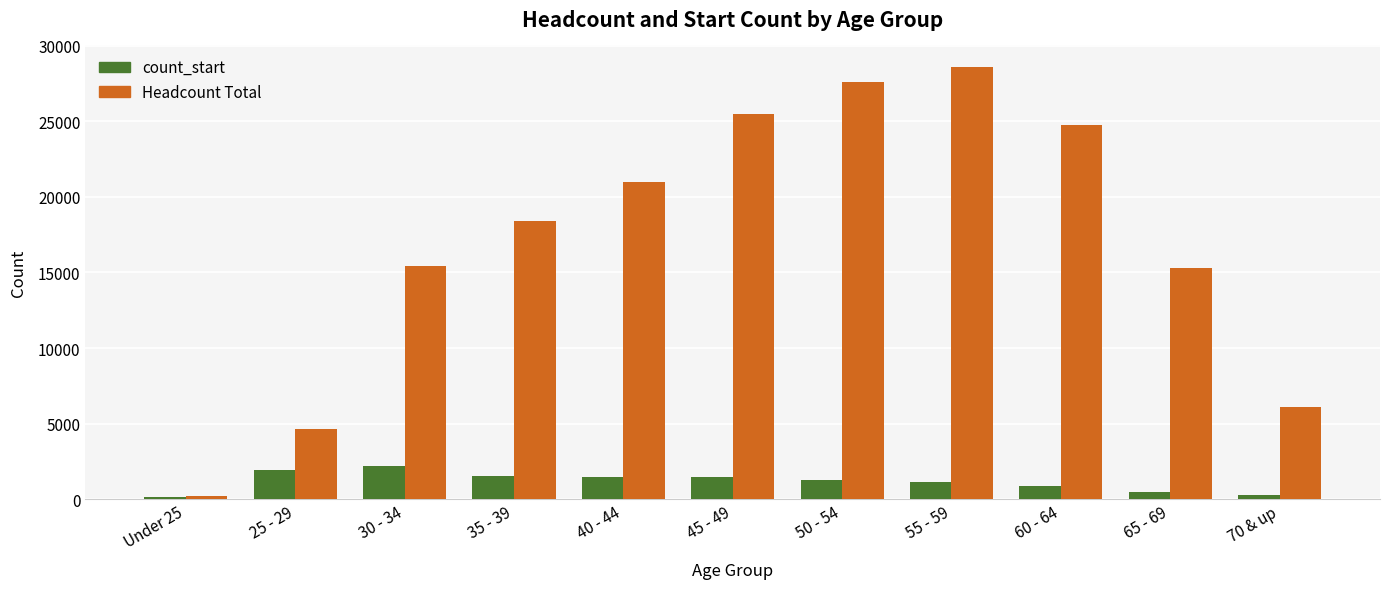

Which series has the largest range (max minus min)?

Headcount Total